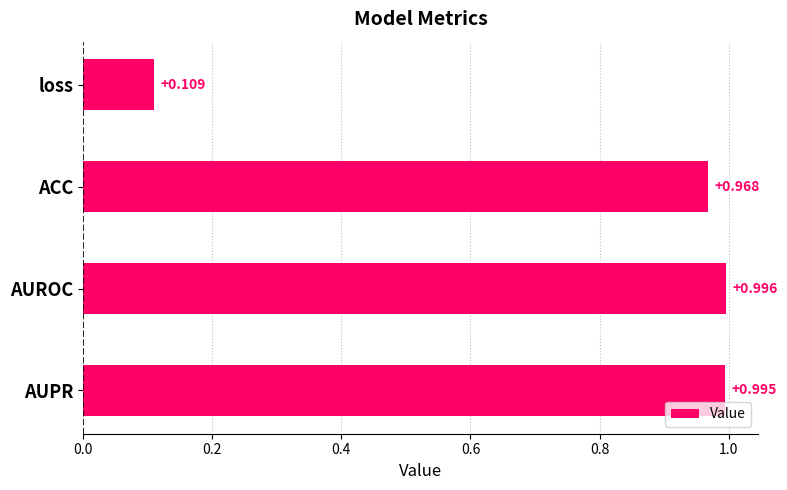

Which has a higher value, loss or AUROC?

AUROC